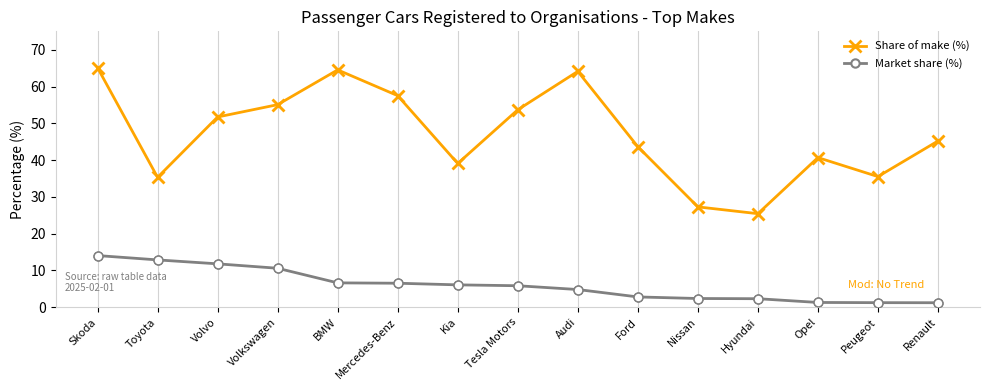

At which category is the sum across all series the highest?

Skoda